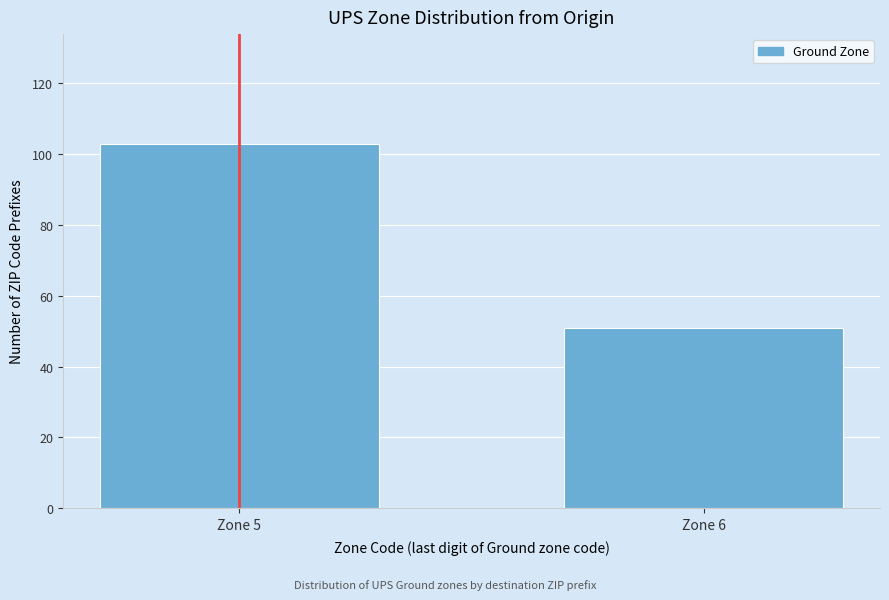

Reading left to right, list all the values displayed in this chart.

Zone 5=103	Zone 6=51